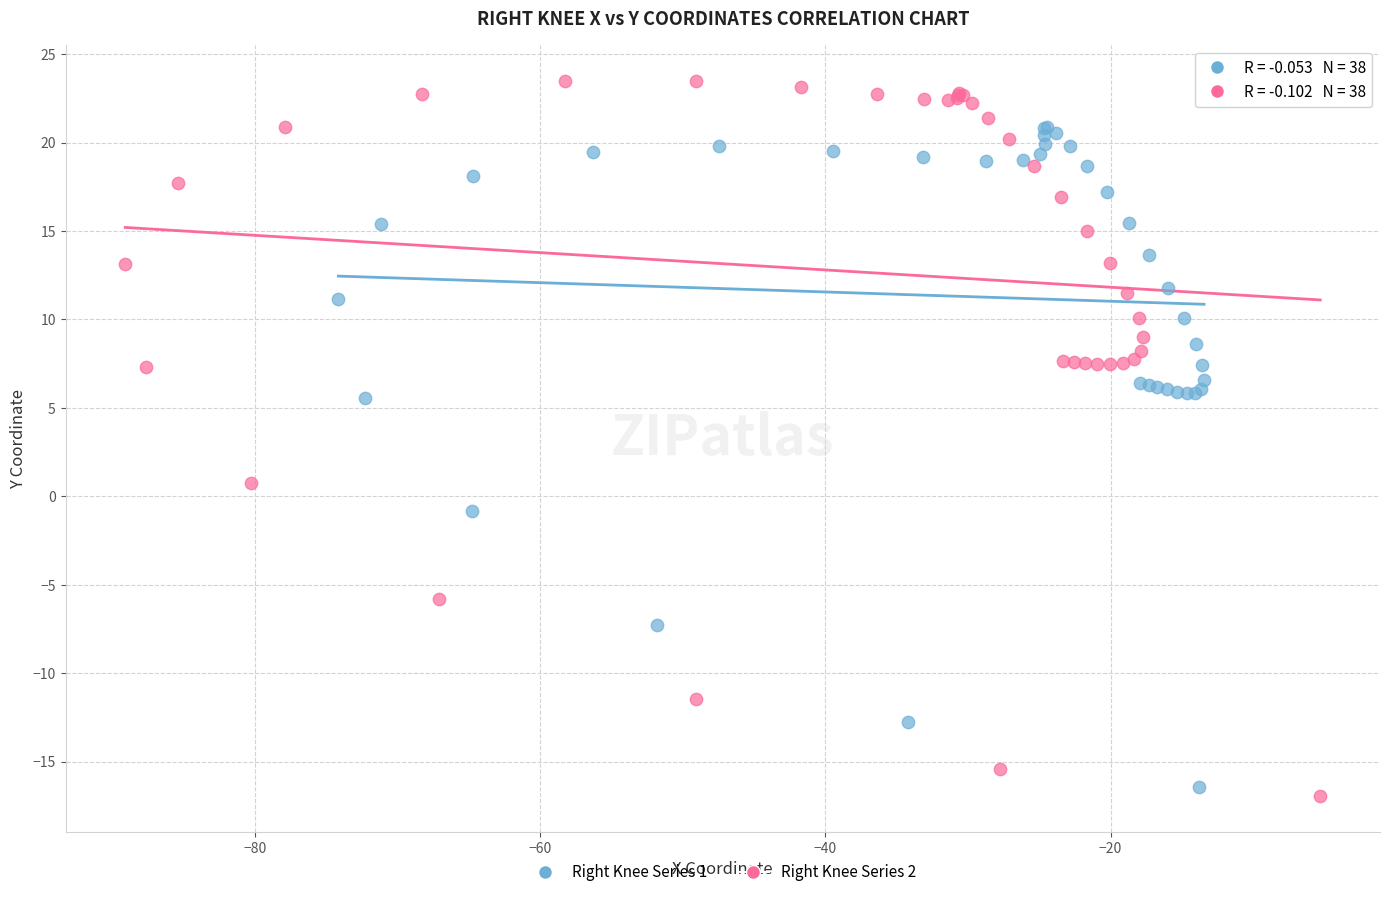

Which series has the widest spread of Y values?

Right Knee Series 2